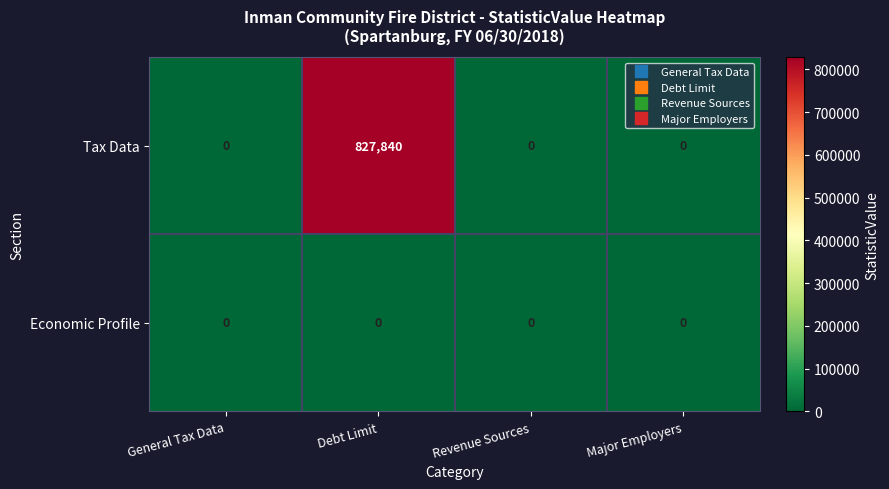

Rank the series at Debt Limit from highest to lowest value.

Tax Data, Economic Profile